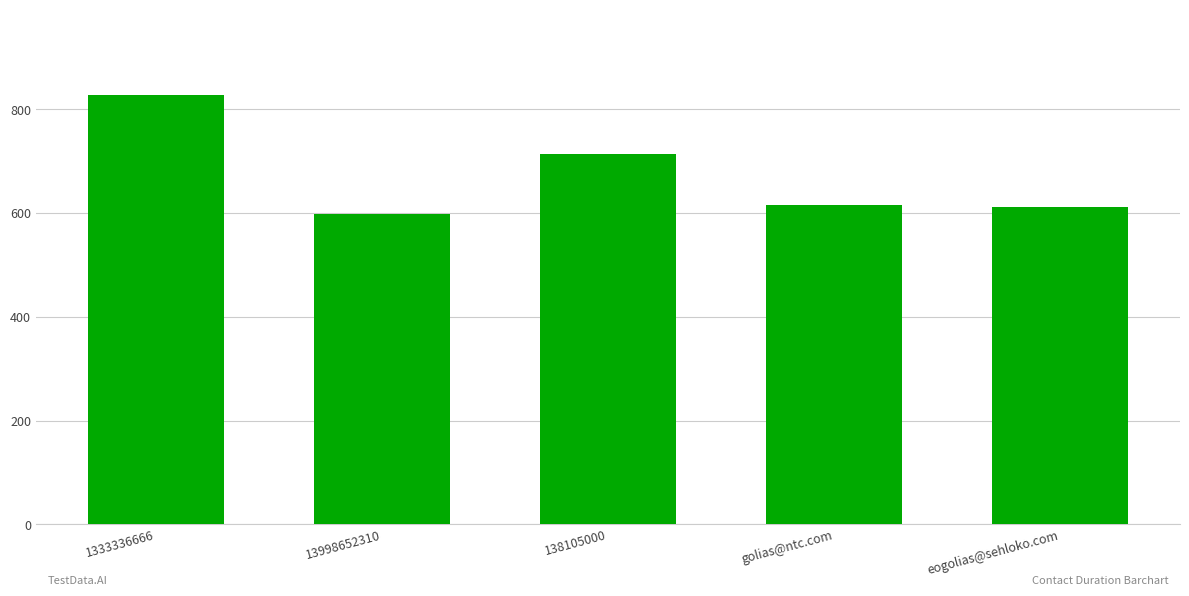

Does the chart contain stacked bars?

No